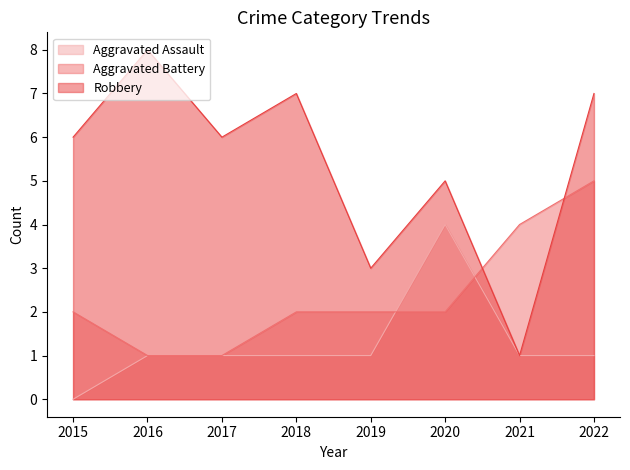

At which label does Aggravated Battery first exceed 2?

2021